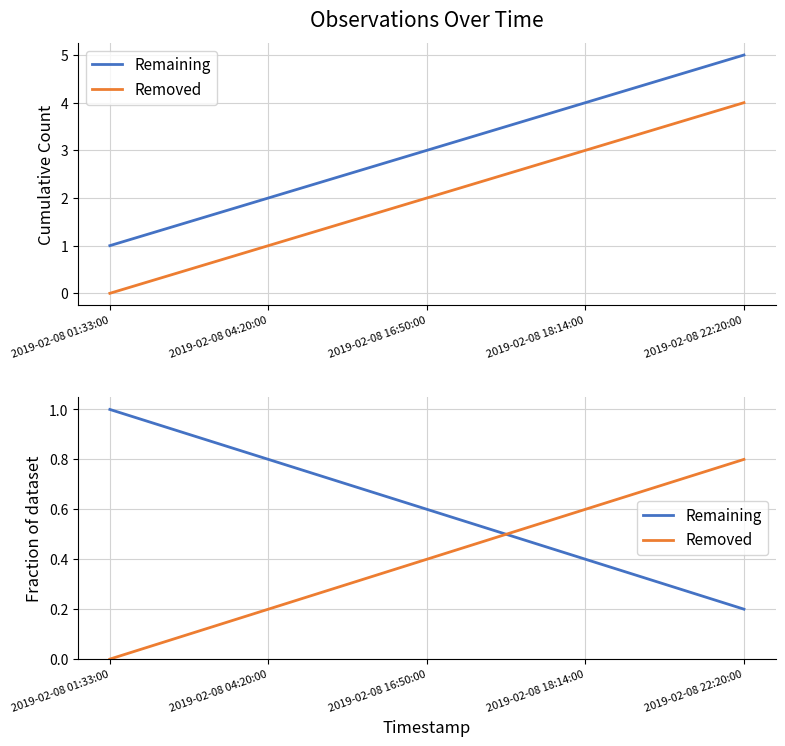

How many data points does each series have?

5